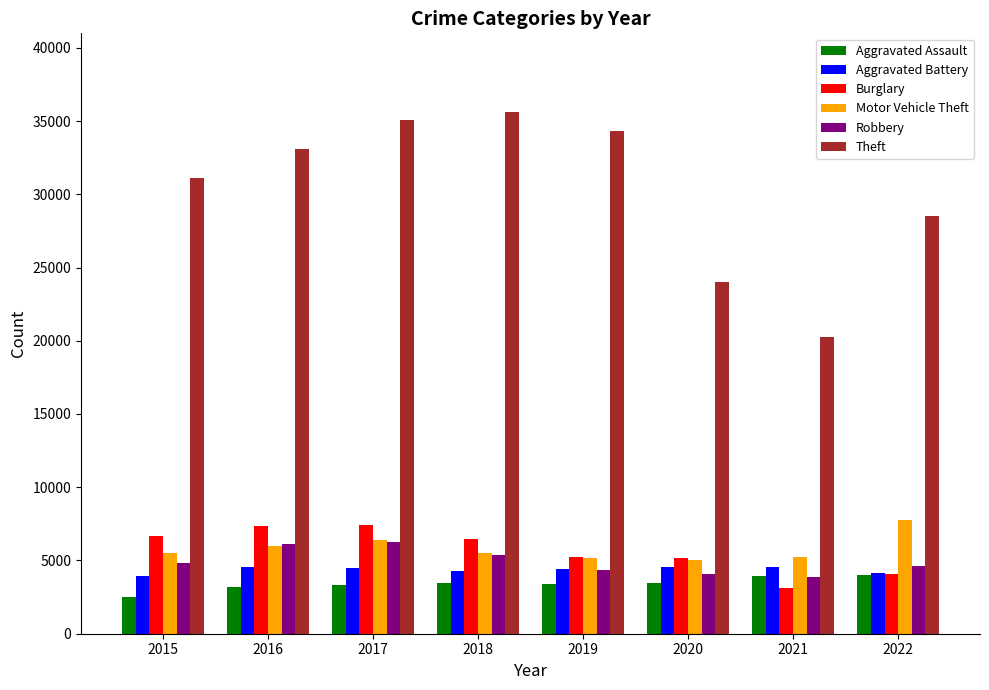

How many distinct data groups are displayed?

6